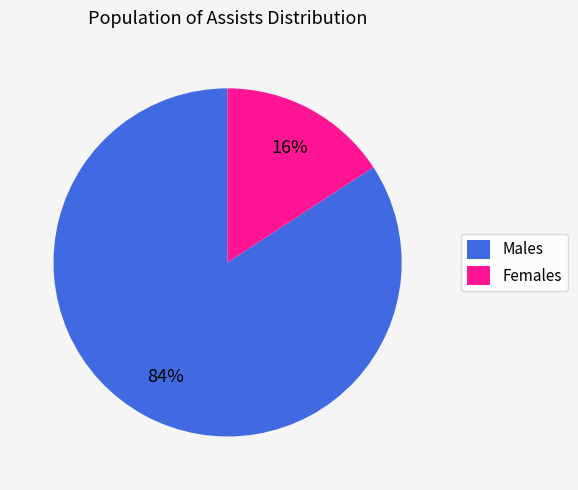

Is the sum of Females and Males greater than half?

Yes